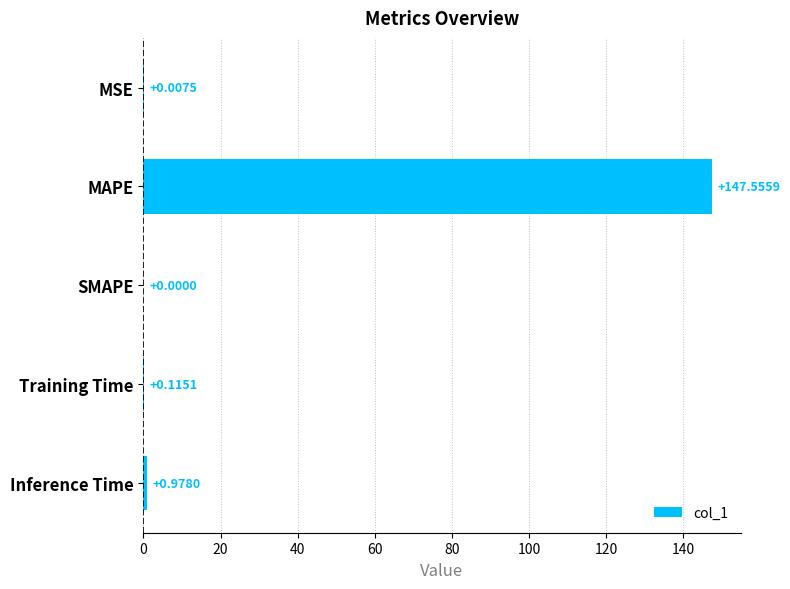

What is the sum of all values?

148.7